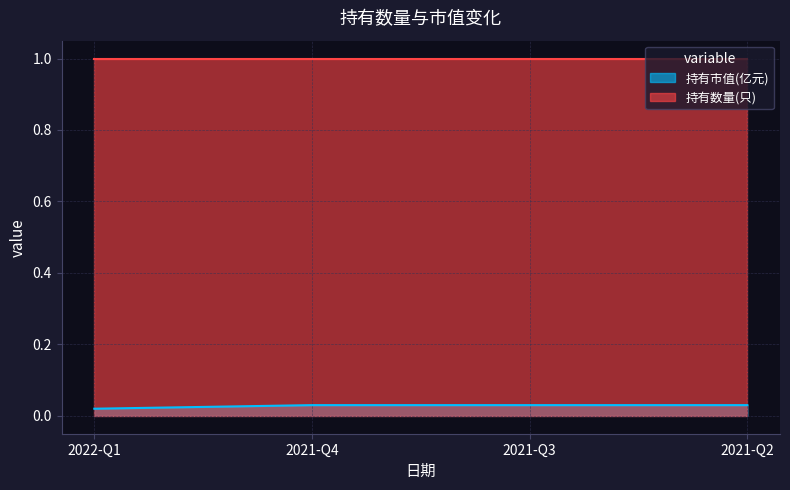

True or false: 持有市值(亿元) and 持有数量(只) cross at least once.

False